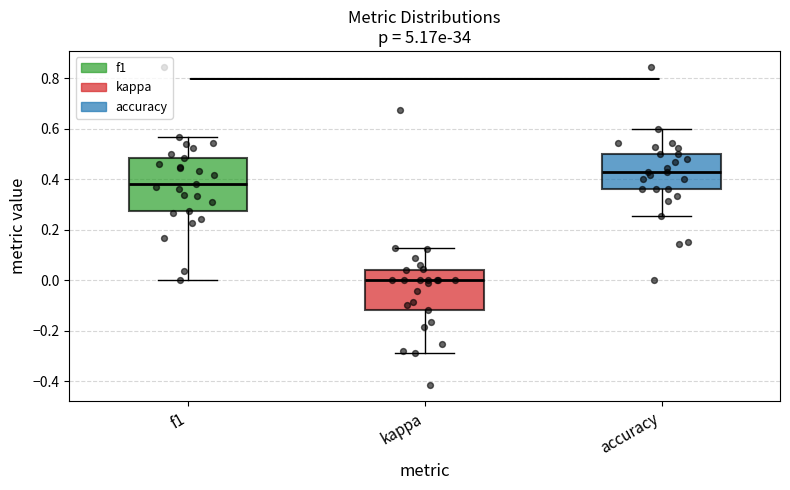

Which box is the tallest, from its lower edge to its upper edge?

f1